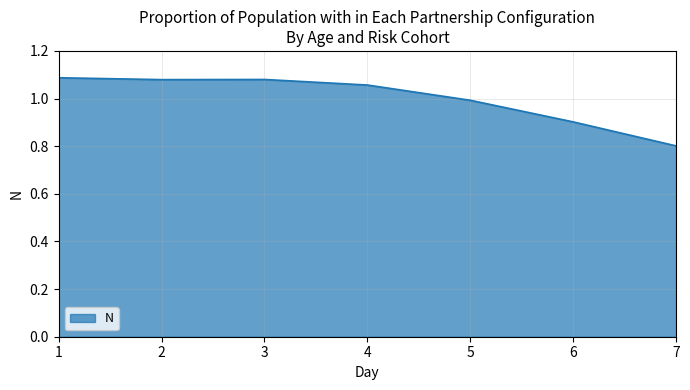

Count the number of values greater than 1.

4